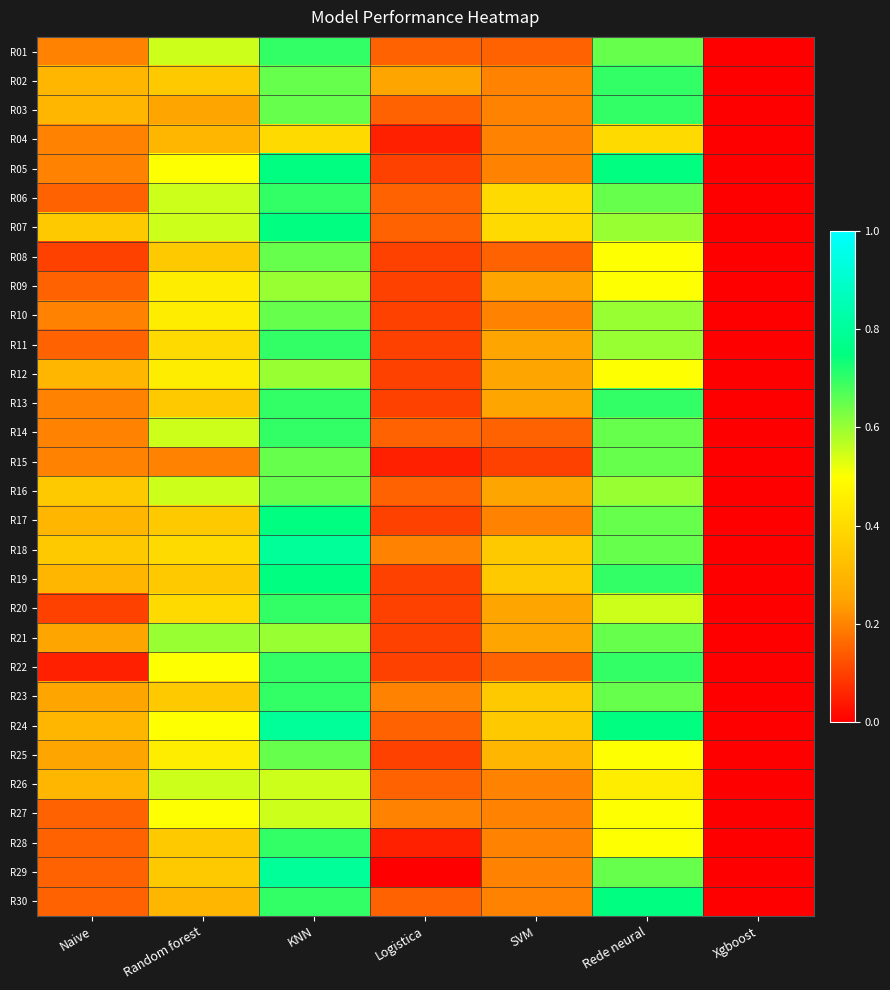

Between Random forest and Naive, which is larger?

Random forest